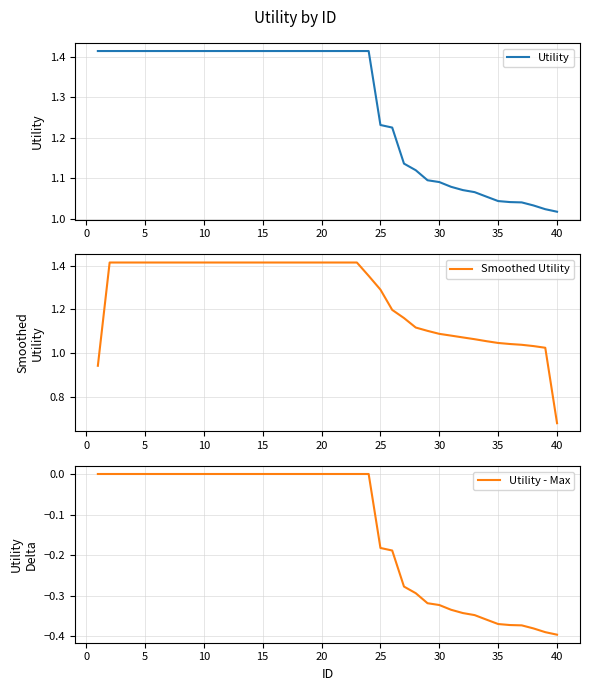

Is it true that Utility - Max equals -0.4 at 40?

True